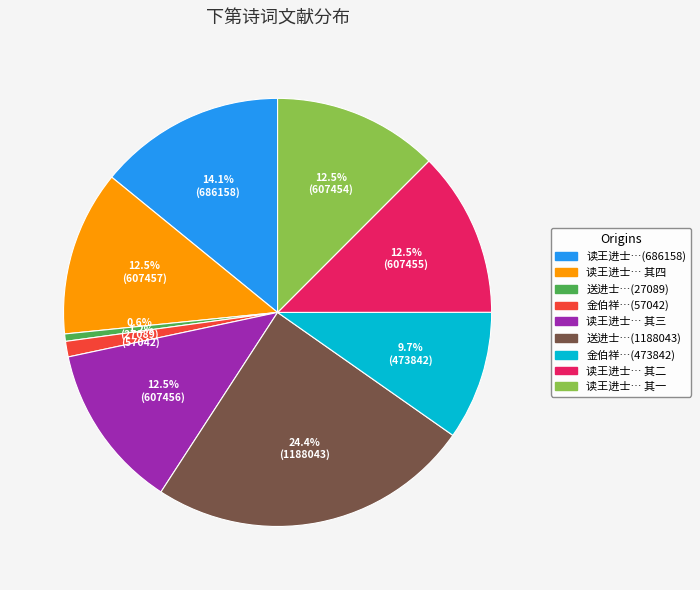

Does any single category account for the majority?

No